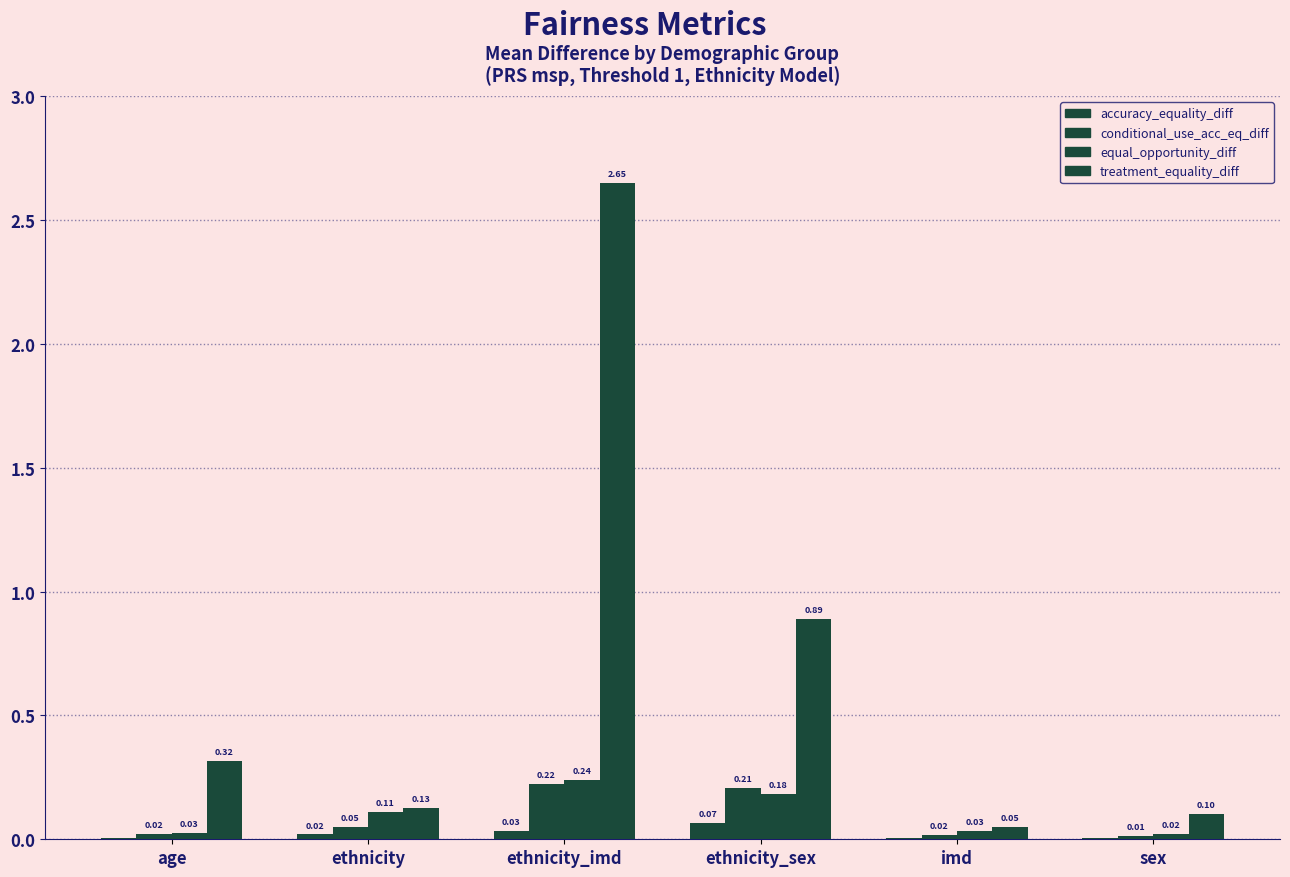

How many series are shown in this chart?

4